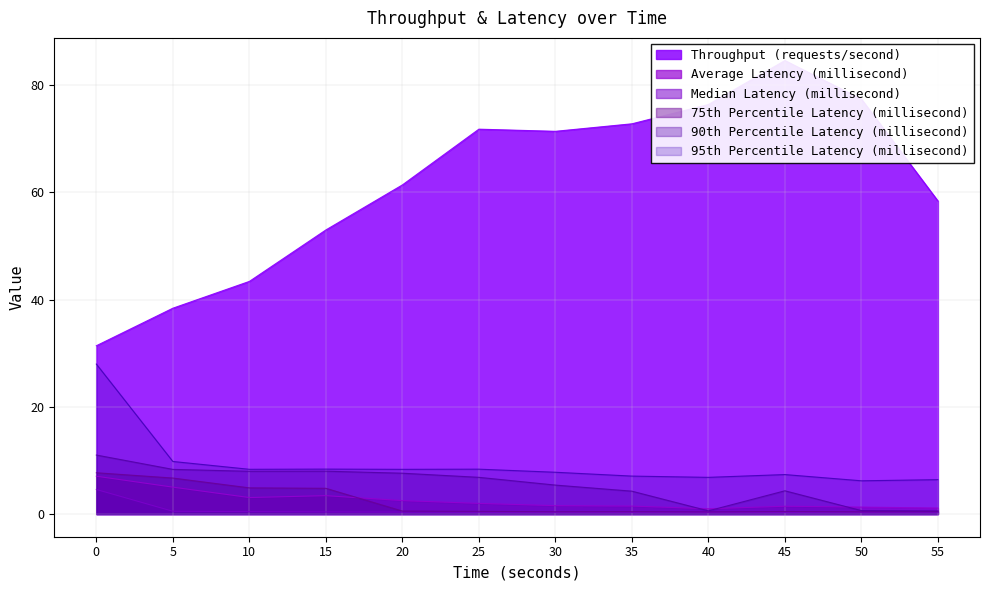

What is the minimum value for 95th Percentile Latency (millisecond)?

6.2